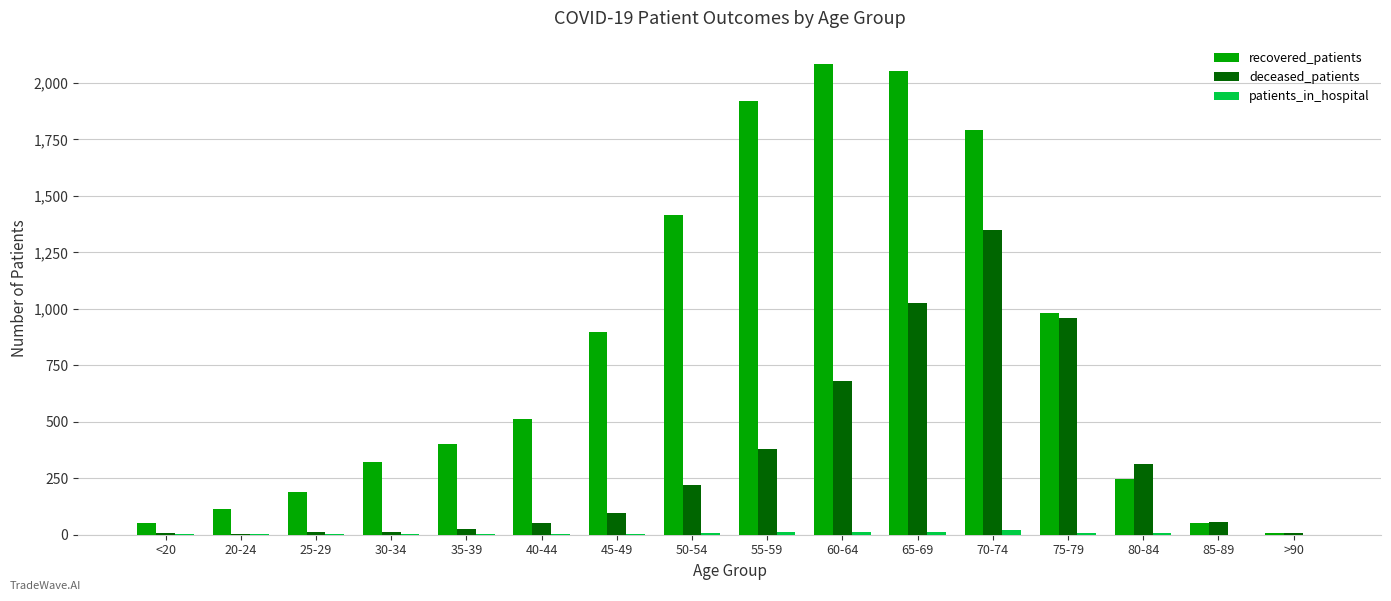

Between 30-34 and 50-54, which series saw the biggest shift?

recovered_patients